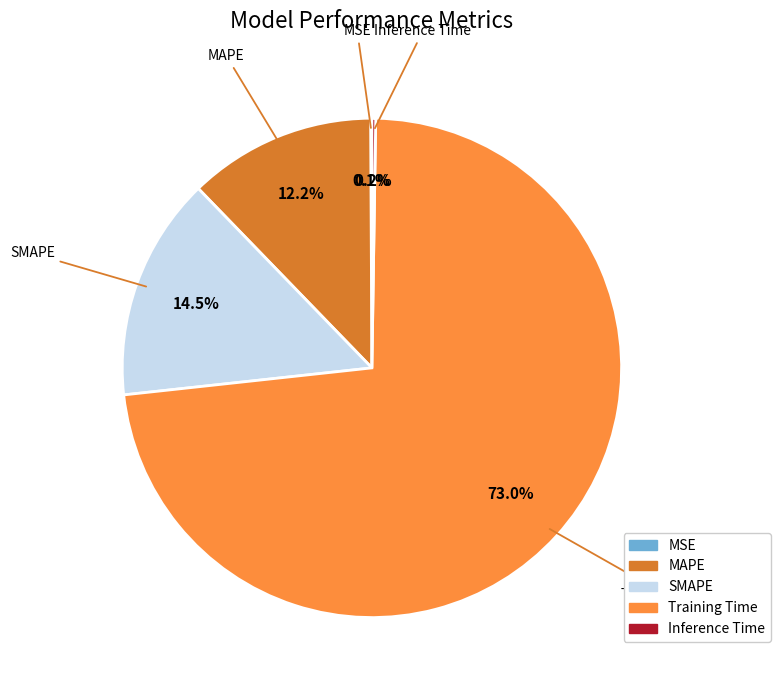

Does Training Time represent more than half of the total?

Yes